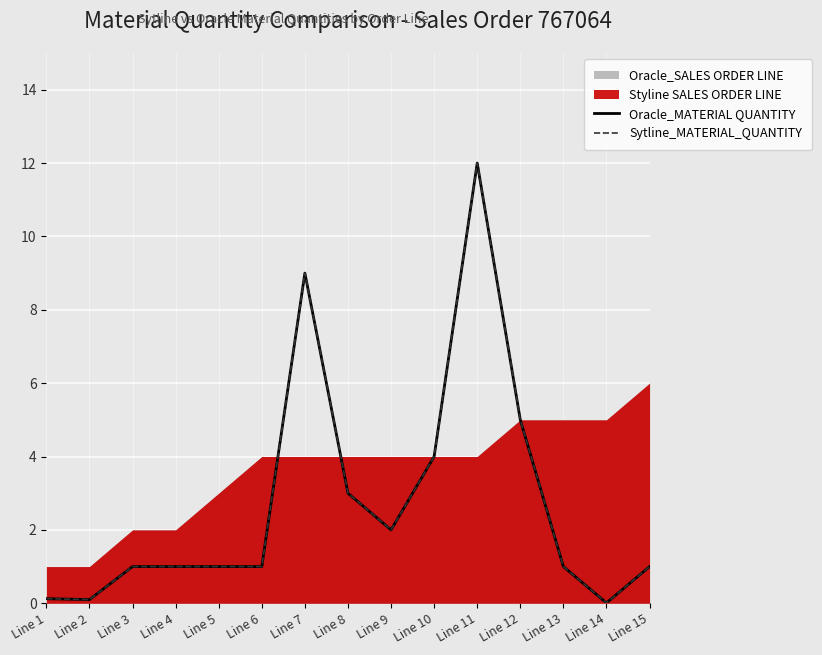

True or false: Oracle_MATERIAL QUANTITY and Sytline_MATERIAL_QUANTITY intersect in this chart.

False